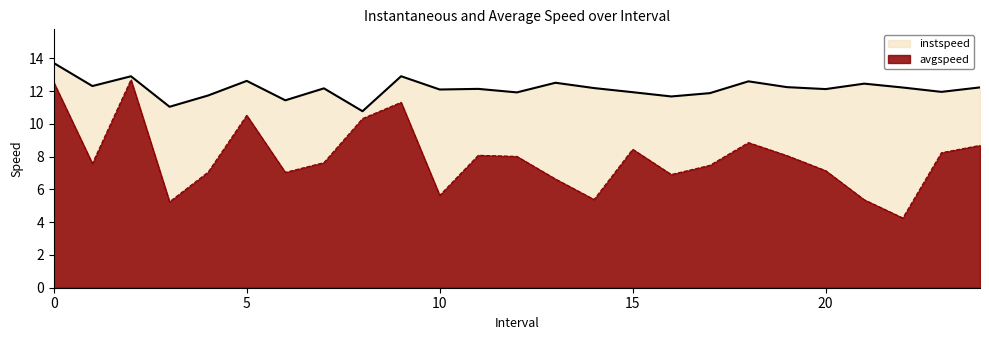

List the series in order of their peak value, lowest first.

avgspeed, instspeed